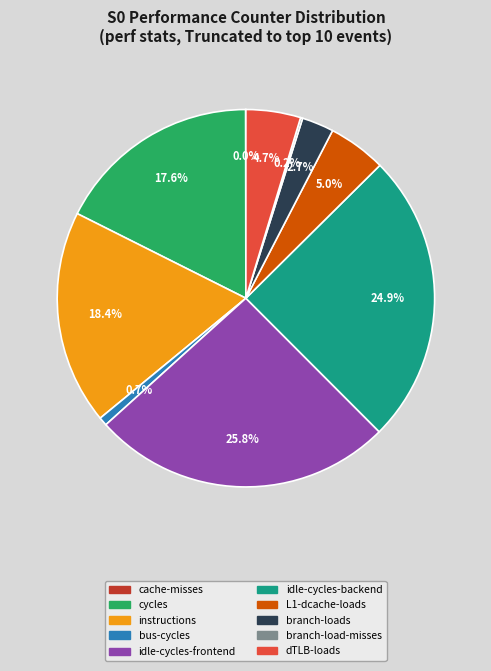

What percentage is NOT represented by cycles?

82.4%